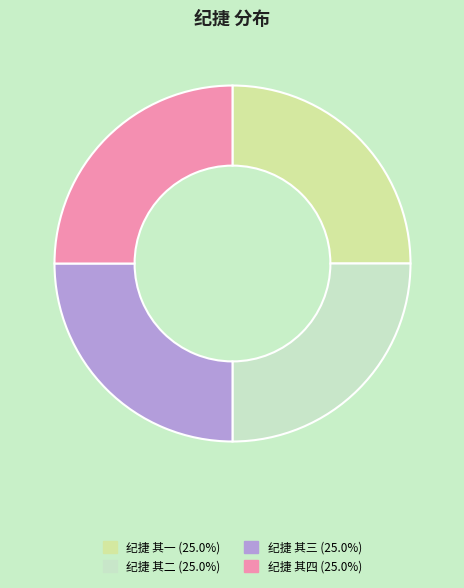

Does 纪捷 其一 represent more than half of the total?

No